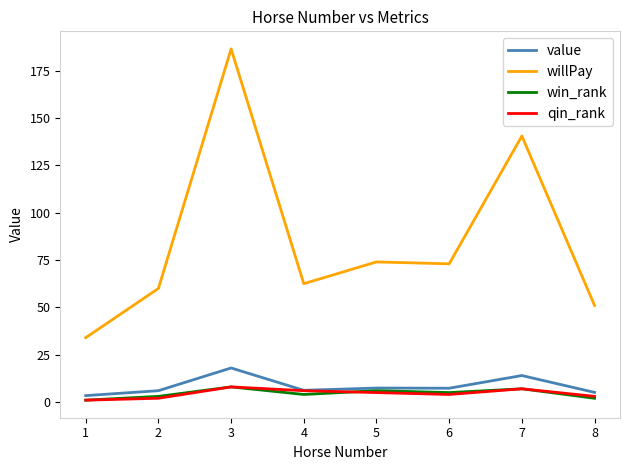

Which series has the largest range (max minus min)?

willPay